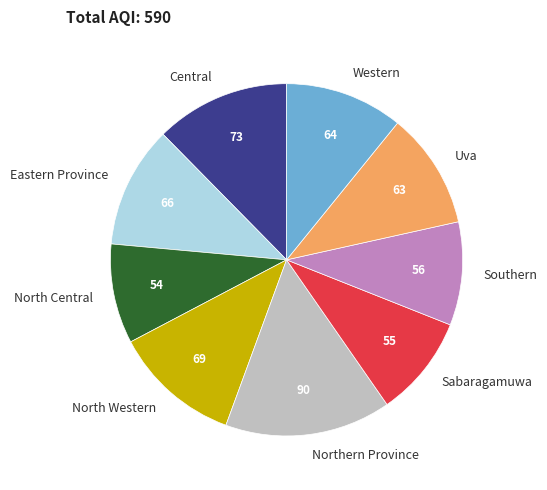

Is there a majority slice in this chart?

No